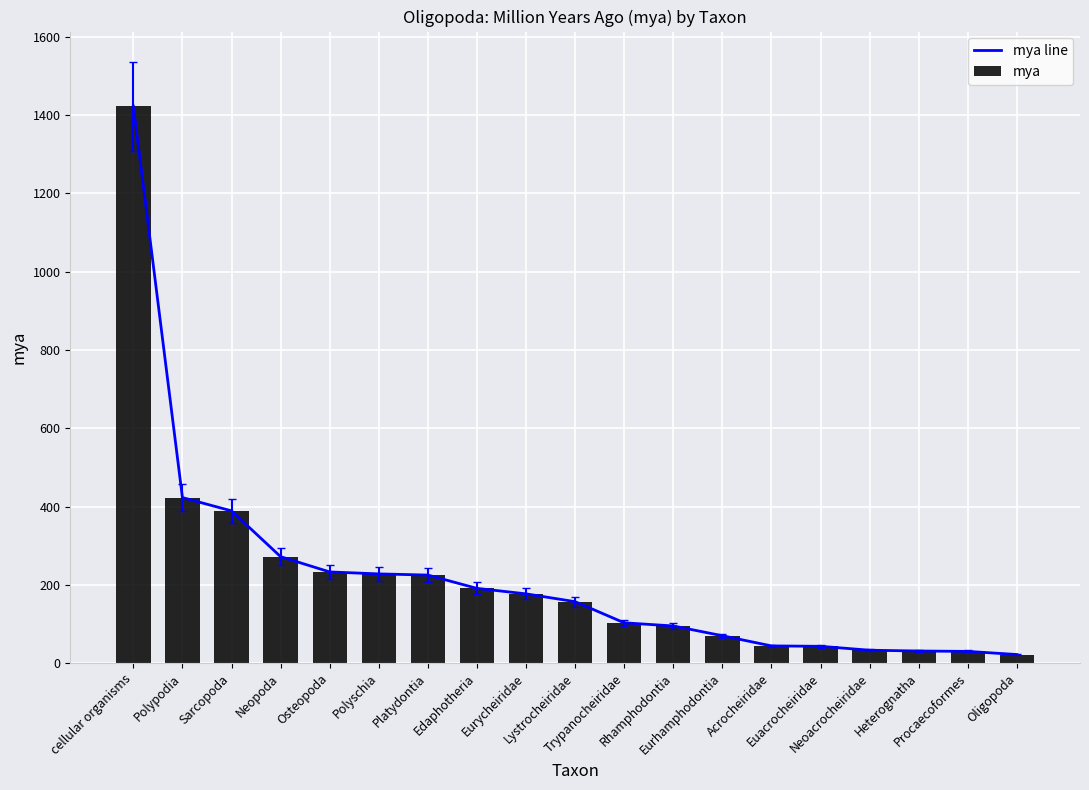

Rank the series at Heterognatha from lowest to highest value.

mya line, mya